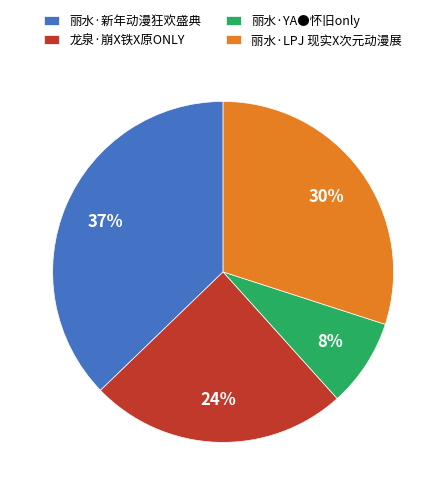

True or false: 丽水·新年动漫狂欢盛典 accounts for 25% of the total.

False